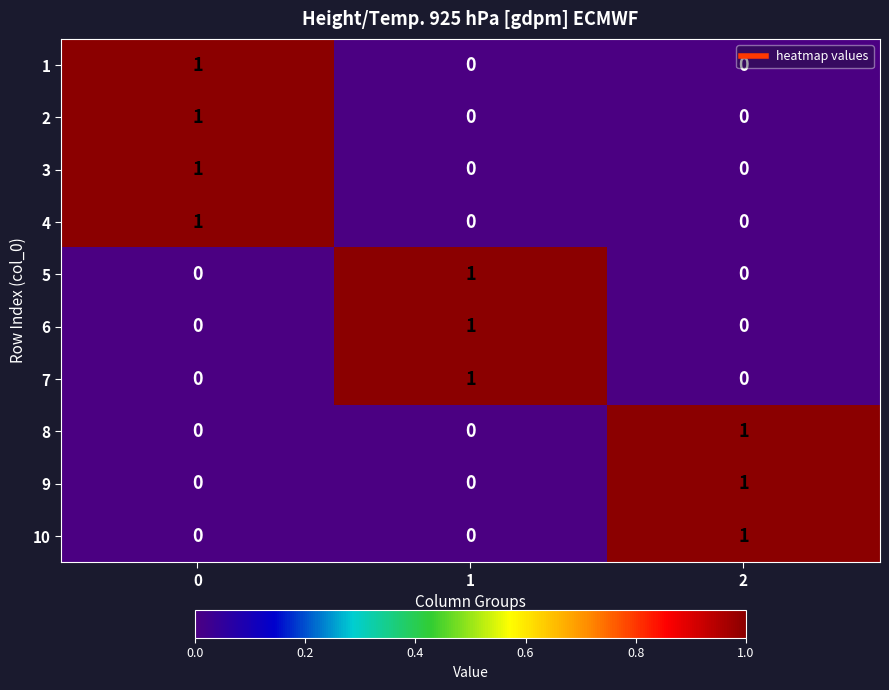

Count the 8 values in the range 0 to 1.

3